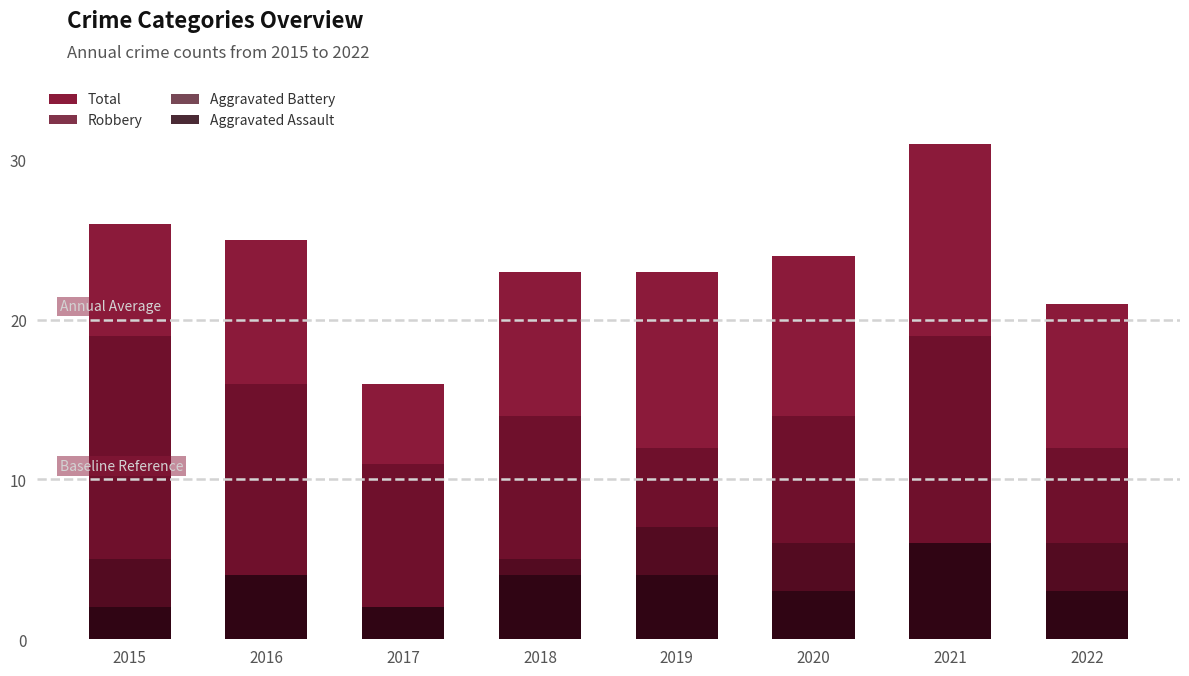

Is the value of Robbery at 2019 greater than the value of Aggravated Assault at 2019?

Yes